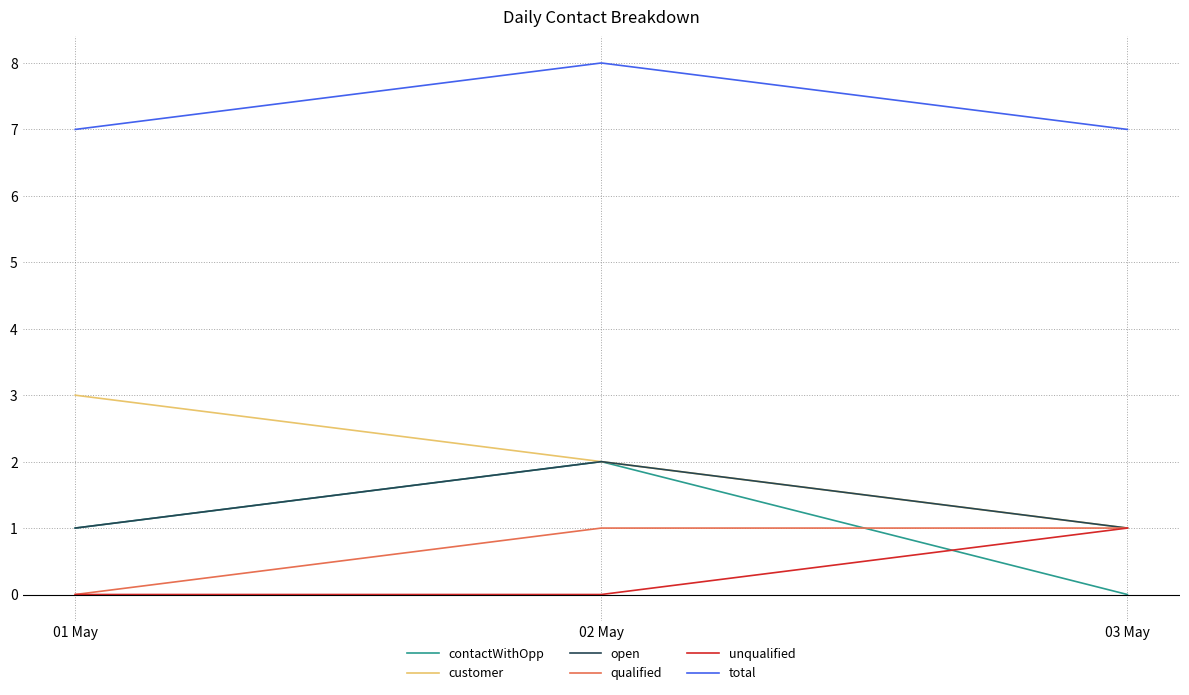

What is the maximum value shown in the chart?

8